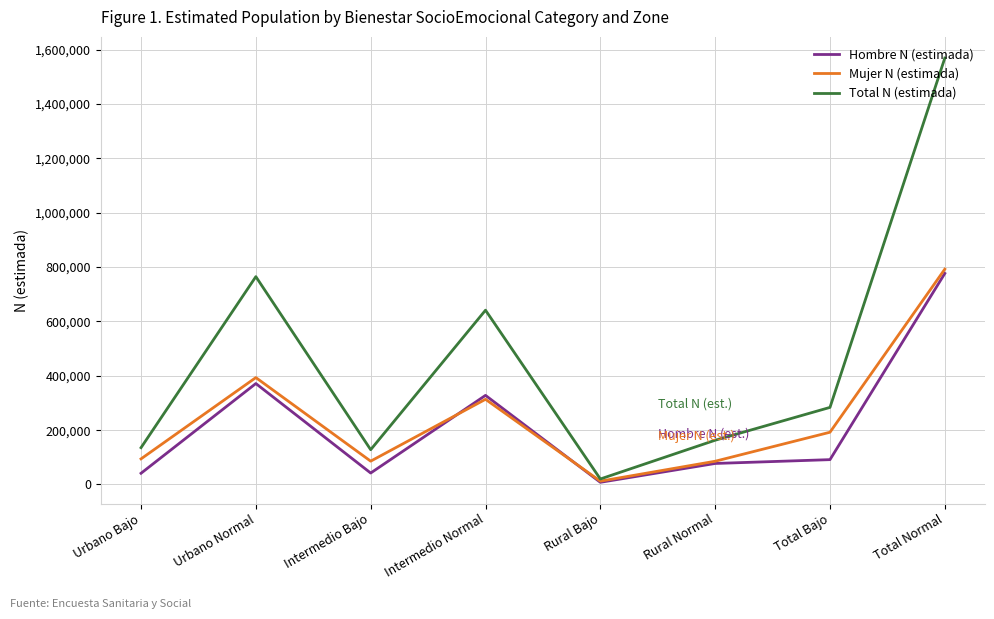

At how many categories does at least one series exceed 44168?

7